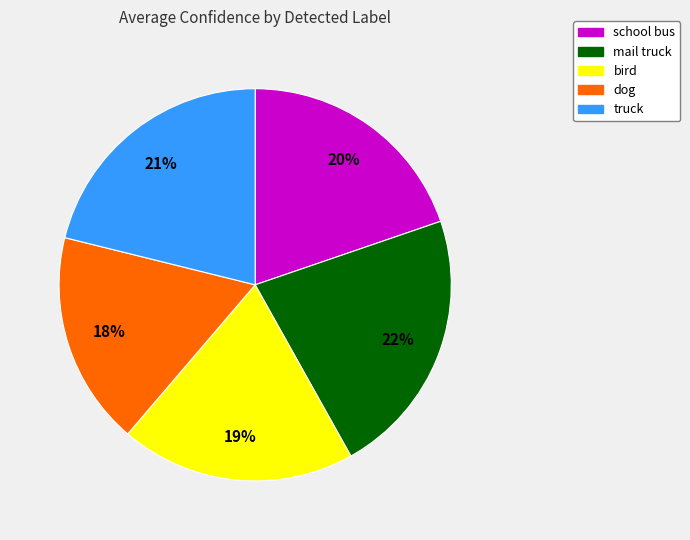

Is there any slice that represents more than half of the pie?

No